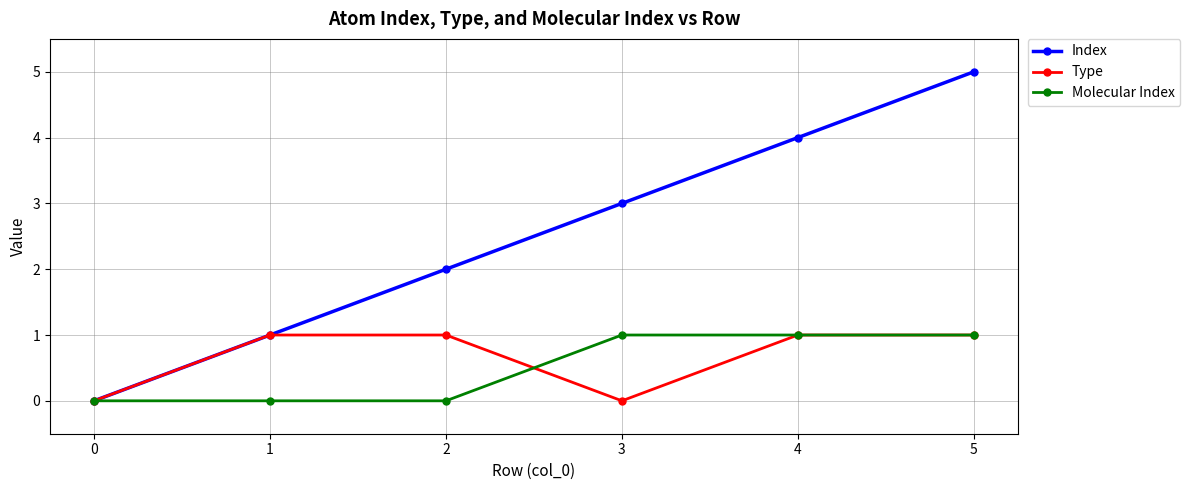

What are all the series names shown in the legend?

Index, Type, Molecular Index